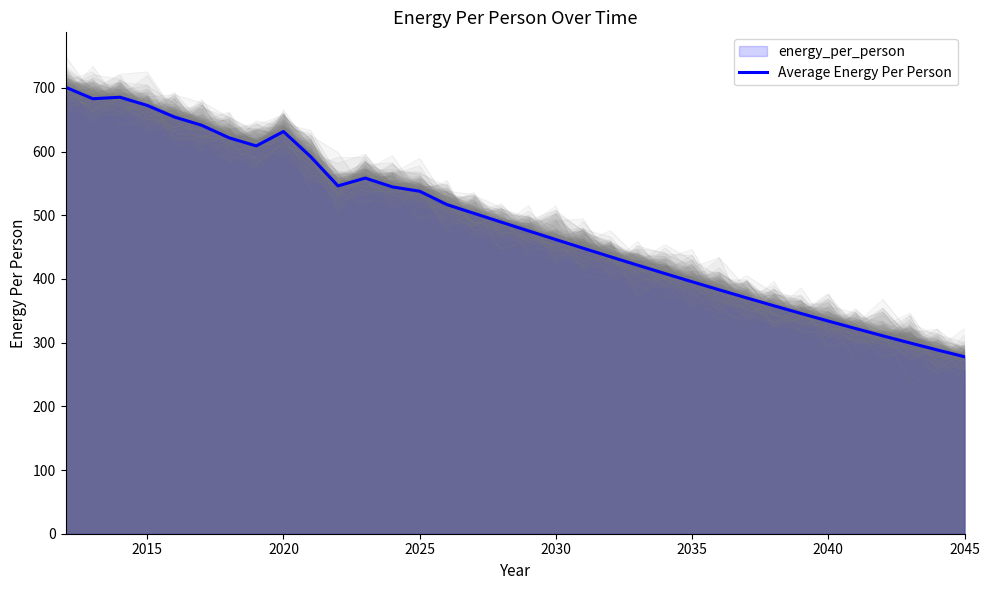

The value of Average Energy Per Person at 2040 is 333.8. True or false?

True